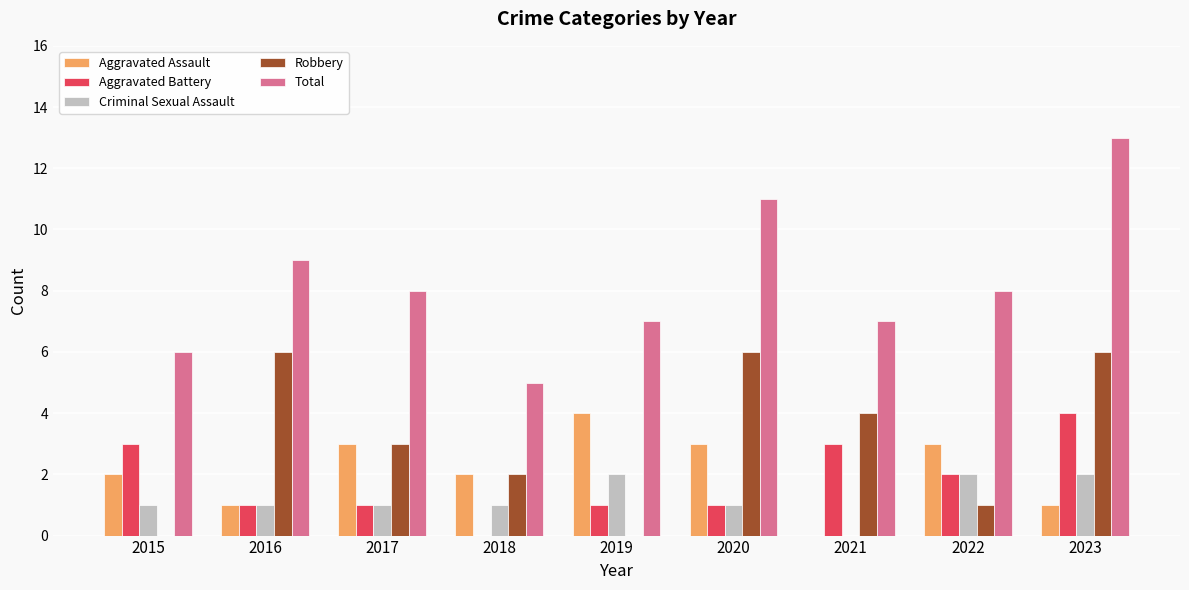

What is the sum of the Aggravated Battery values at 2023 and 2016?

5